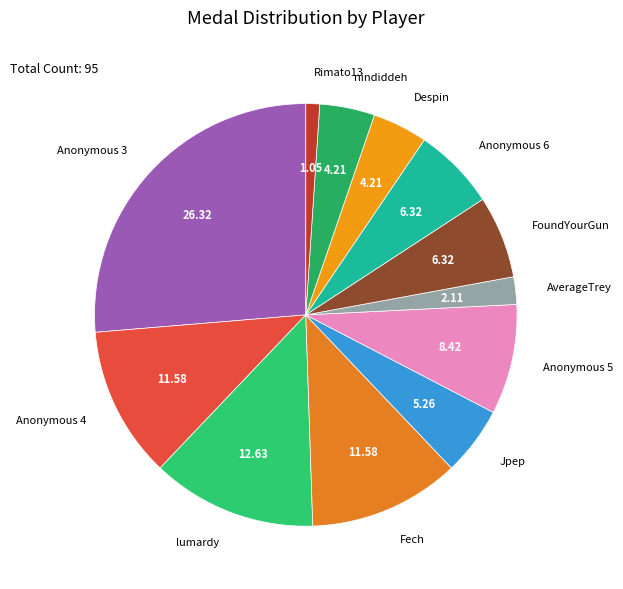

Is the sum of Jpep and Anonymous 4 greater than half?

No